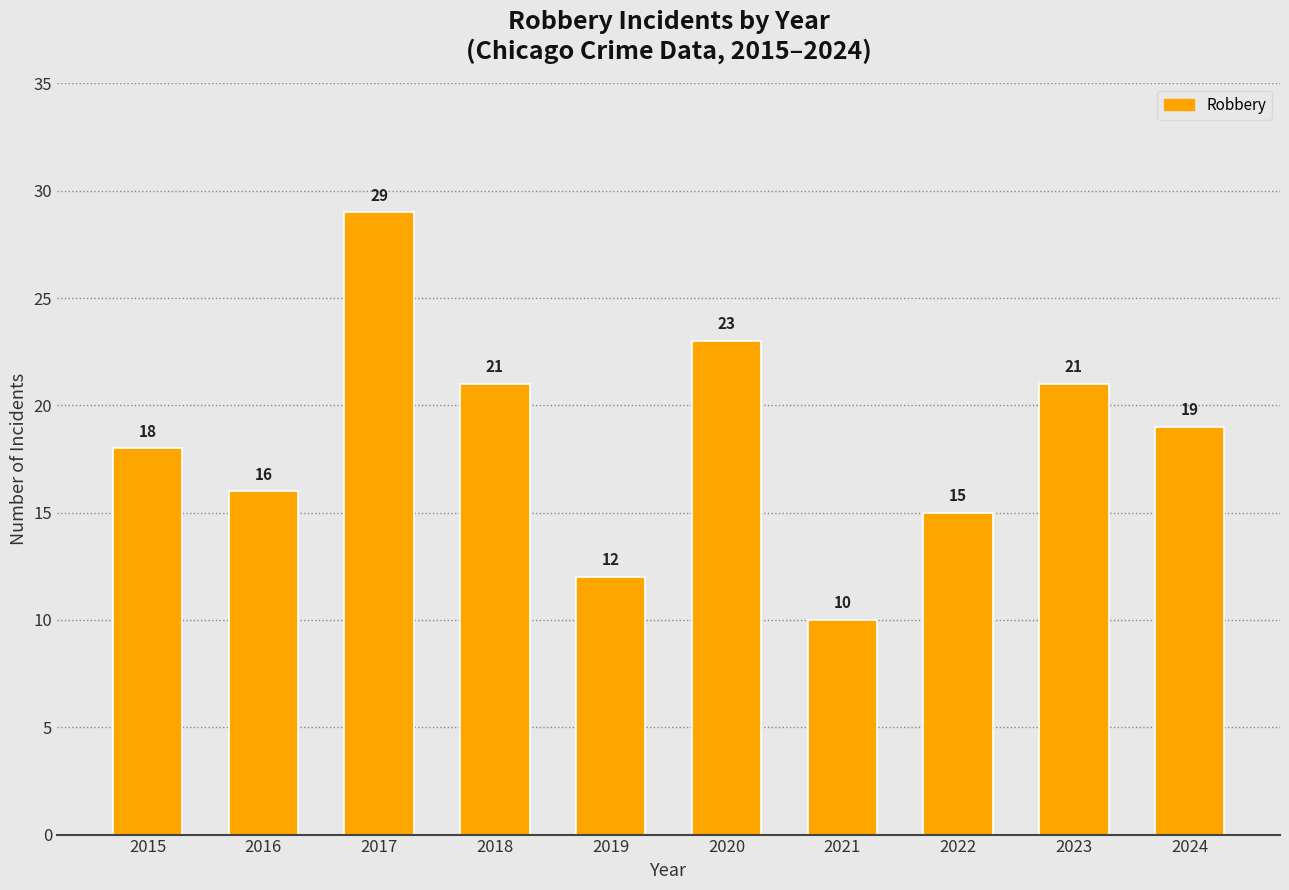

What is the value of the 4th bar from the left?

21